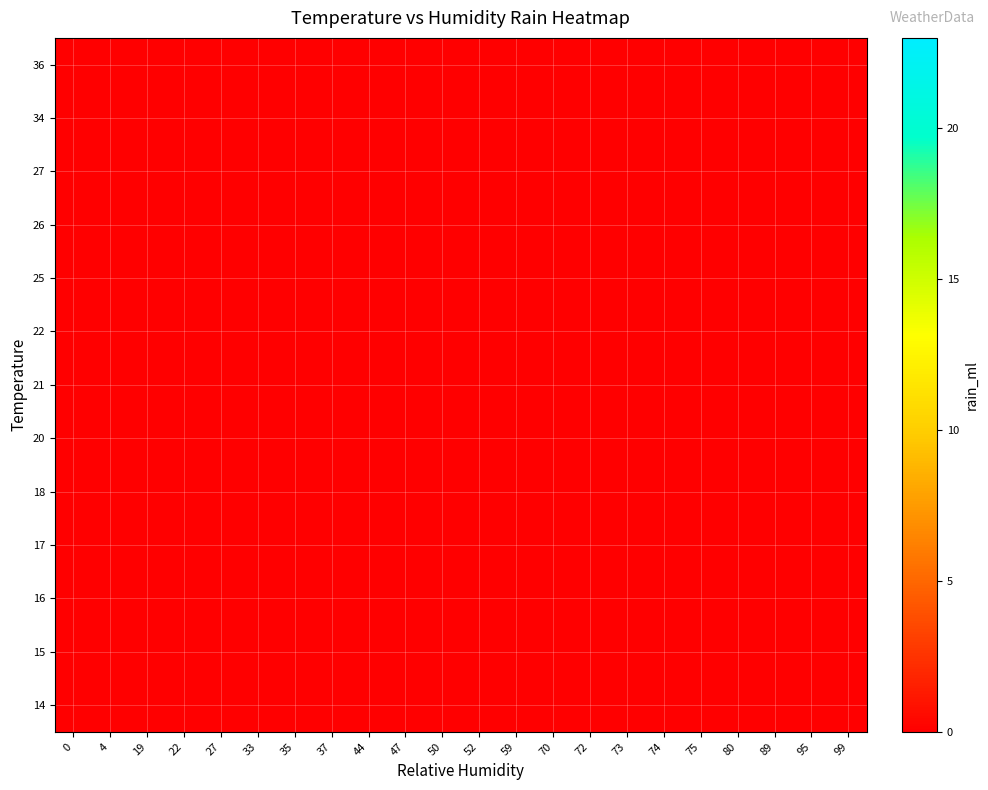

The row_4 series shows nan at 4. True or false?

False